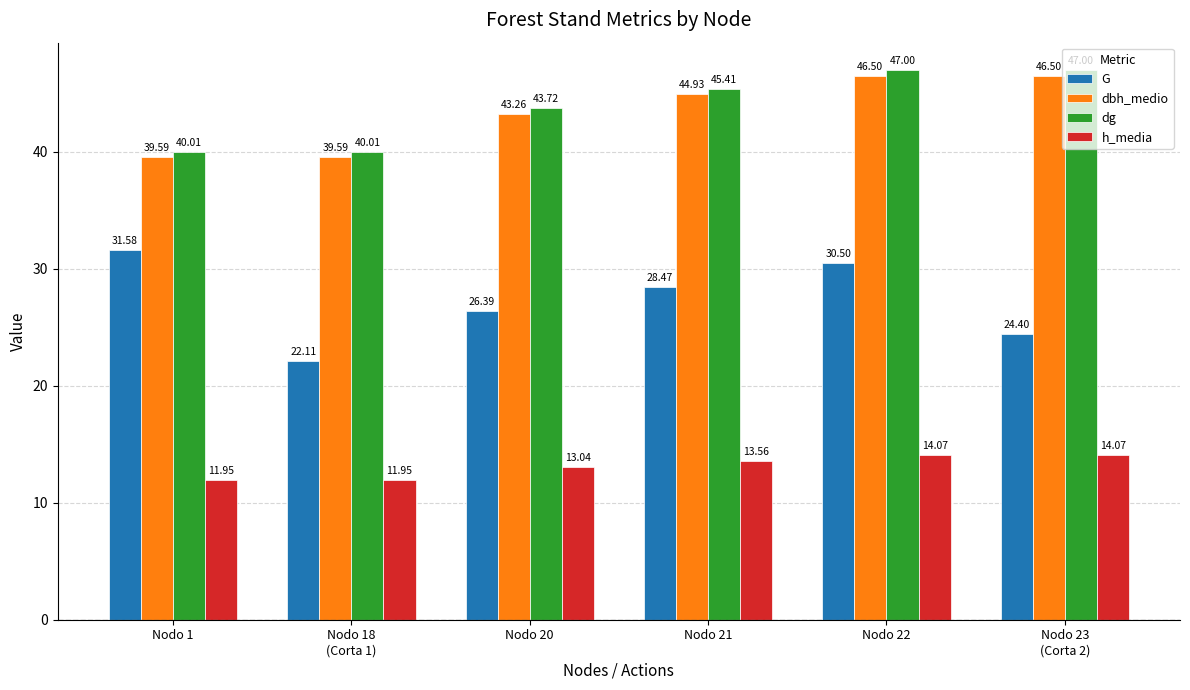

Are the bars grouped side by side (vs. stacked)?

Yes